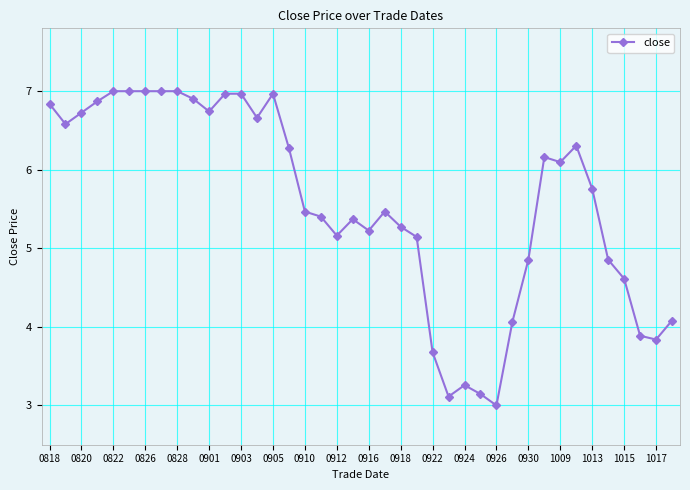

True or false: there are more than 2 points higher than both neighbors.

True